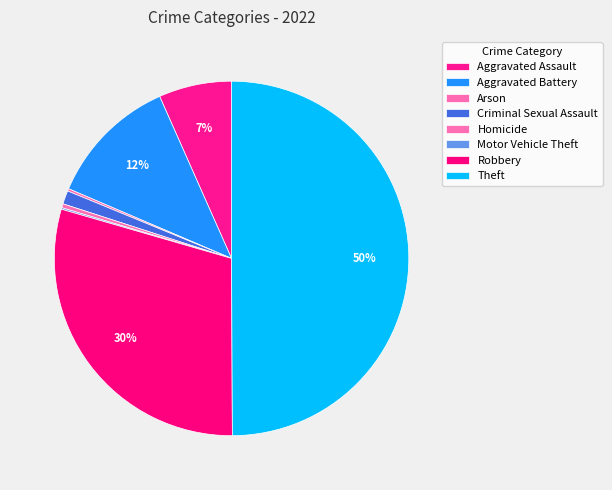

To the nearest percent, what percentage of the pie is Aggravated Assault?

7%